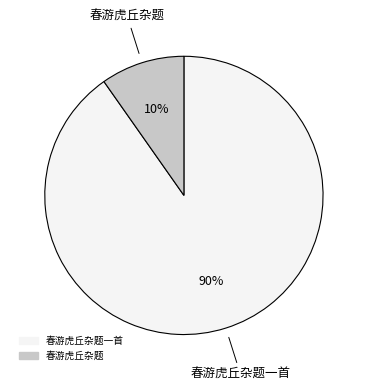

To the nearest percent, what is the average slice percentage?

50%